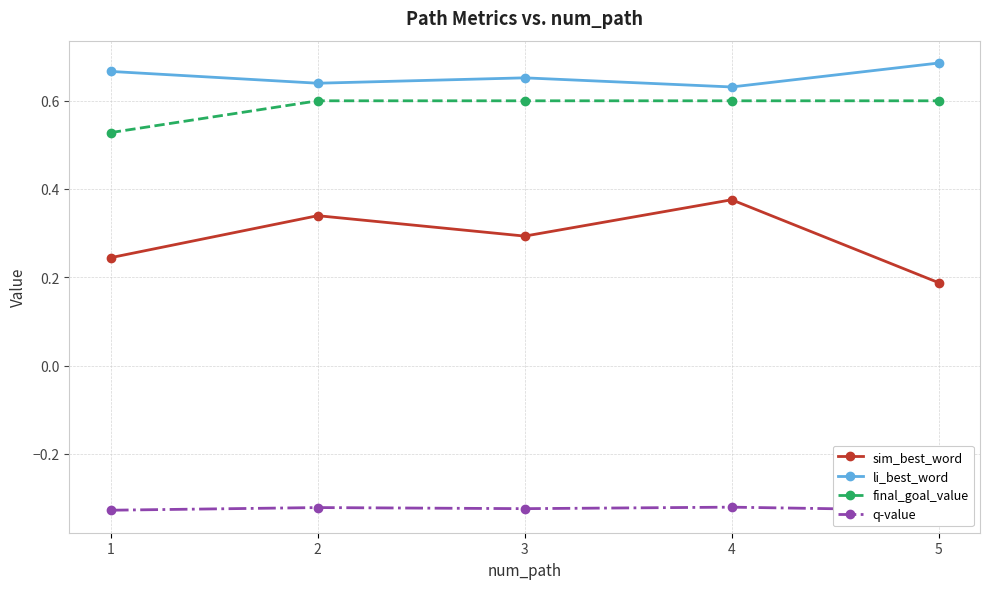

In li_best_word, how many points are higher than both neighbors (excluding endpoints)?

1